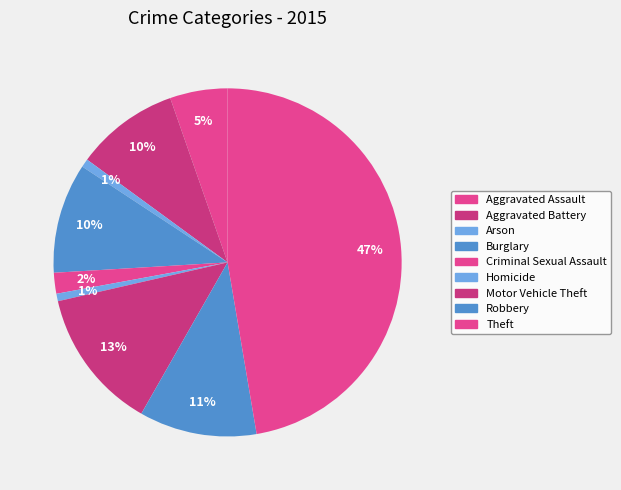

To the nearest percent, what is the combined percentage of Arson and Burglary?

11%